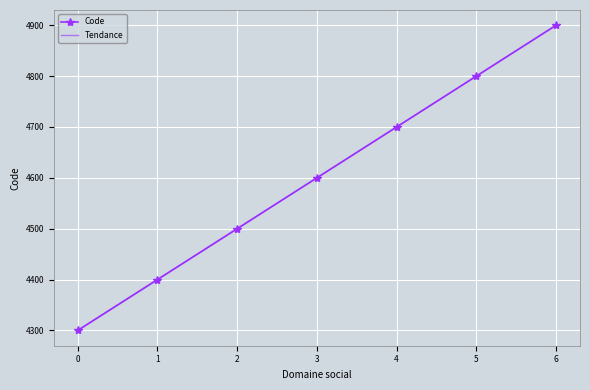

Rank the categories by Code value from highest to lowest.

6, 5, 4, 3, 2, 1, 0